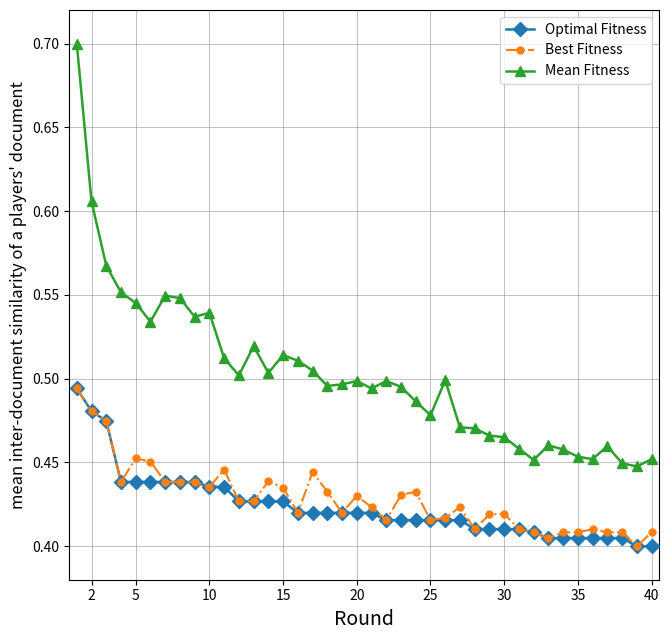

True or false: Mean Fitness has more than 0 points higher than both neighbors.

True